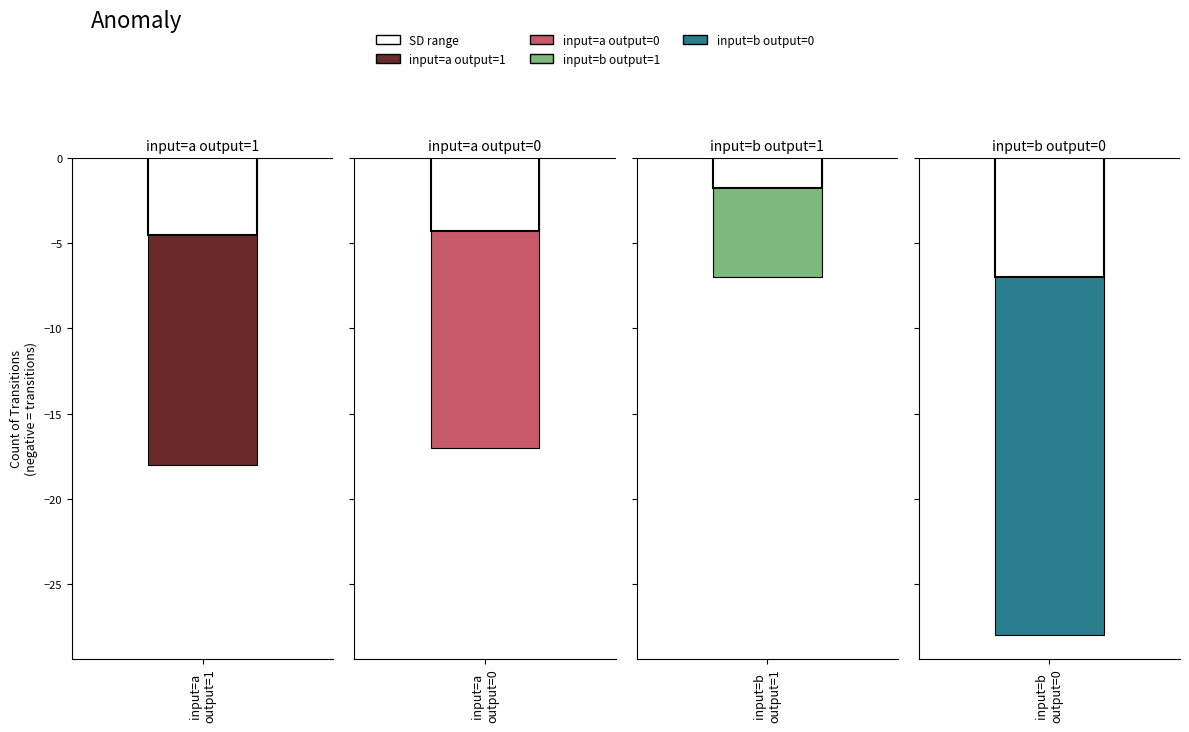

What is the difference between the maximum and minimum values in the output=0 (b) series?

28